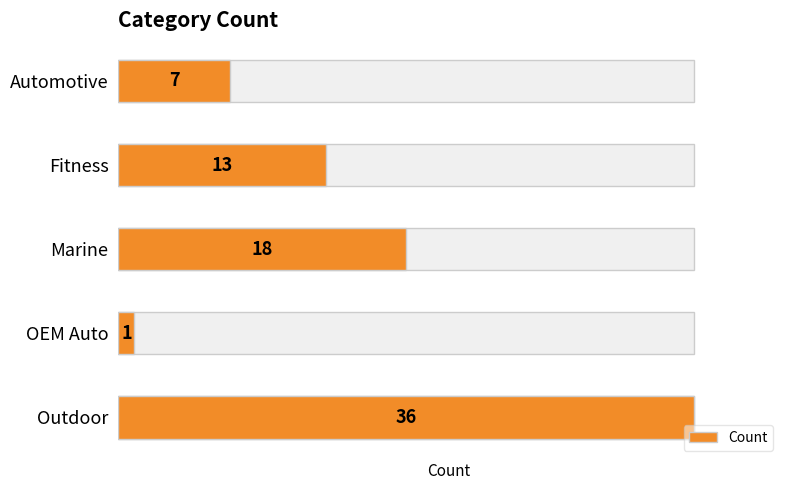

The value at OEM Auto is 2. True or false?

False